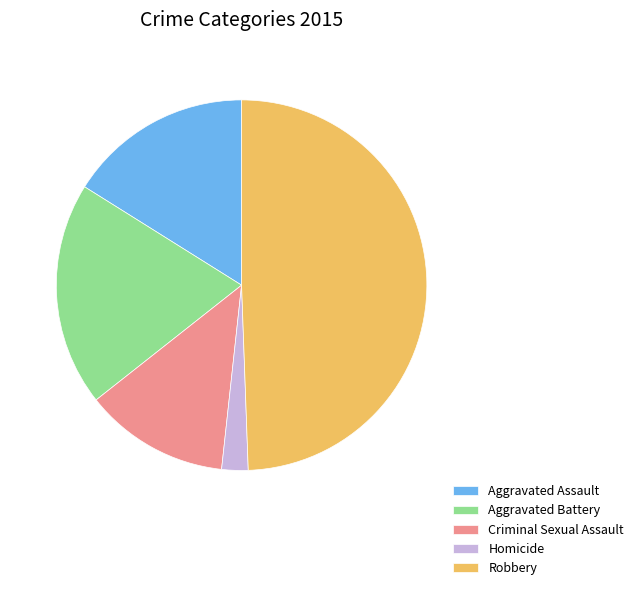

Count the number of slices in the pie.

5